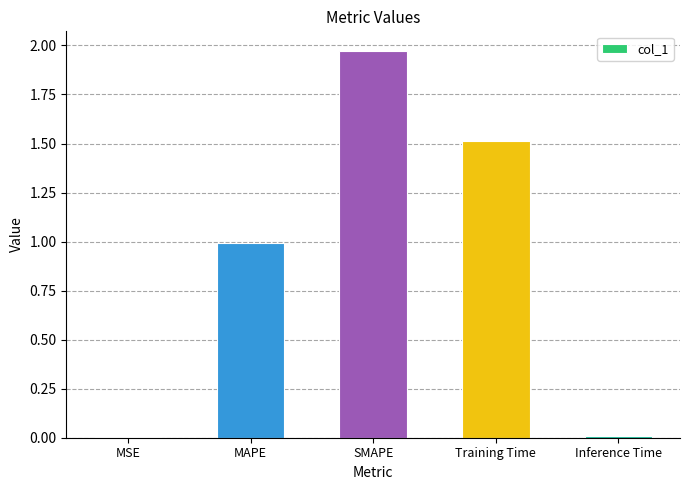

Between Training Time and SMAPE, which is larger?

SMAPE